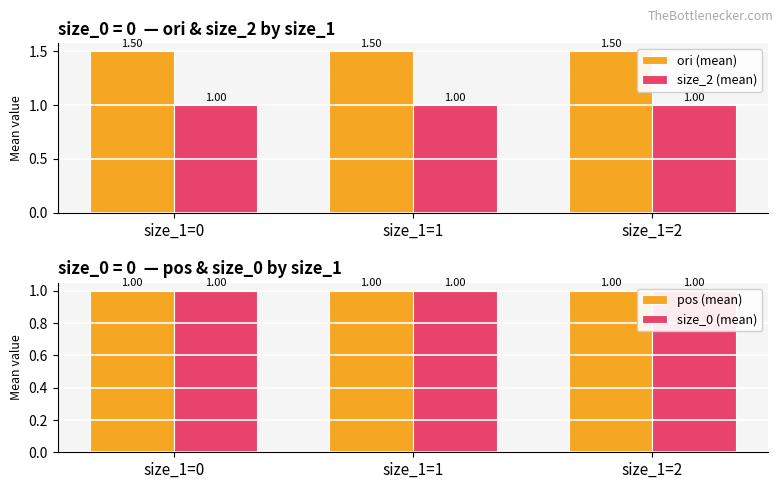

How many groups of bars are there?

3